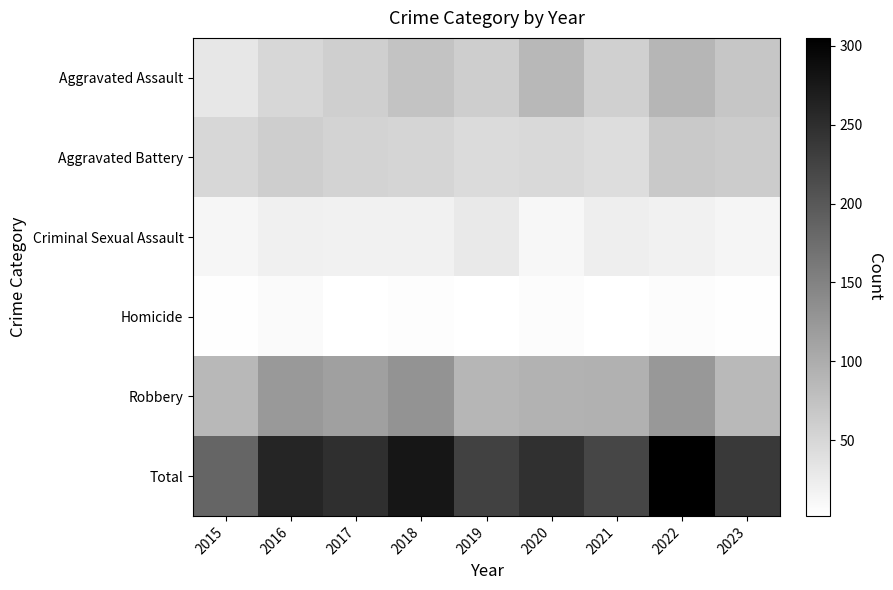

Reading left to right, what are all the values shown in this chart?

Aggravated Assault: 2015=31	2016=50	2017=59	2018=72	2019=61	2020=87	2021=58	2022=89	2023=70
Aggravated Battery: 2015=50	2016=60	2017=54	2018=52	2019=45	2020=48	2021=43	2022=66	2023=63
Criminal Sexual Assault: 2015=13	2016=20	2017=19	2018=19	2019=29	2020=12	2021=23	2022=19	2023=14
Homicide: 2015=4	2016=8	2017=2	2018=5	2019=3	2020=6	2021=2	2022=6	2023=4
Robbery: 2015=87	2016=123	2017=115	2018=130	2019=89	2020=94	2021=95	2022=125	2023=85
Total: 2015=185	2016=261	2017=249	2018=278	2019=227	2020=247	2021=221	2022=305	2023=236